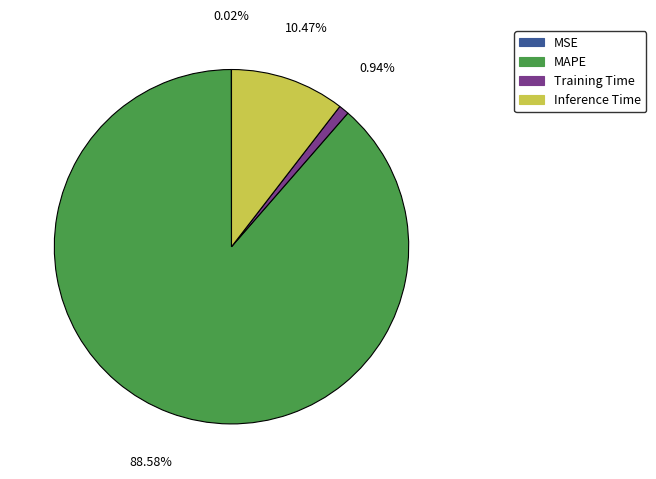

Does any single category account for the majority?

Yes